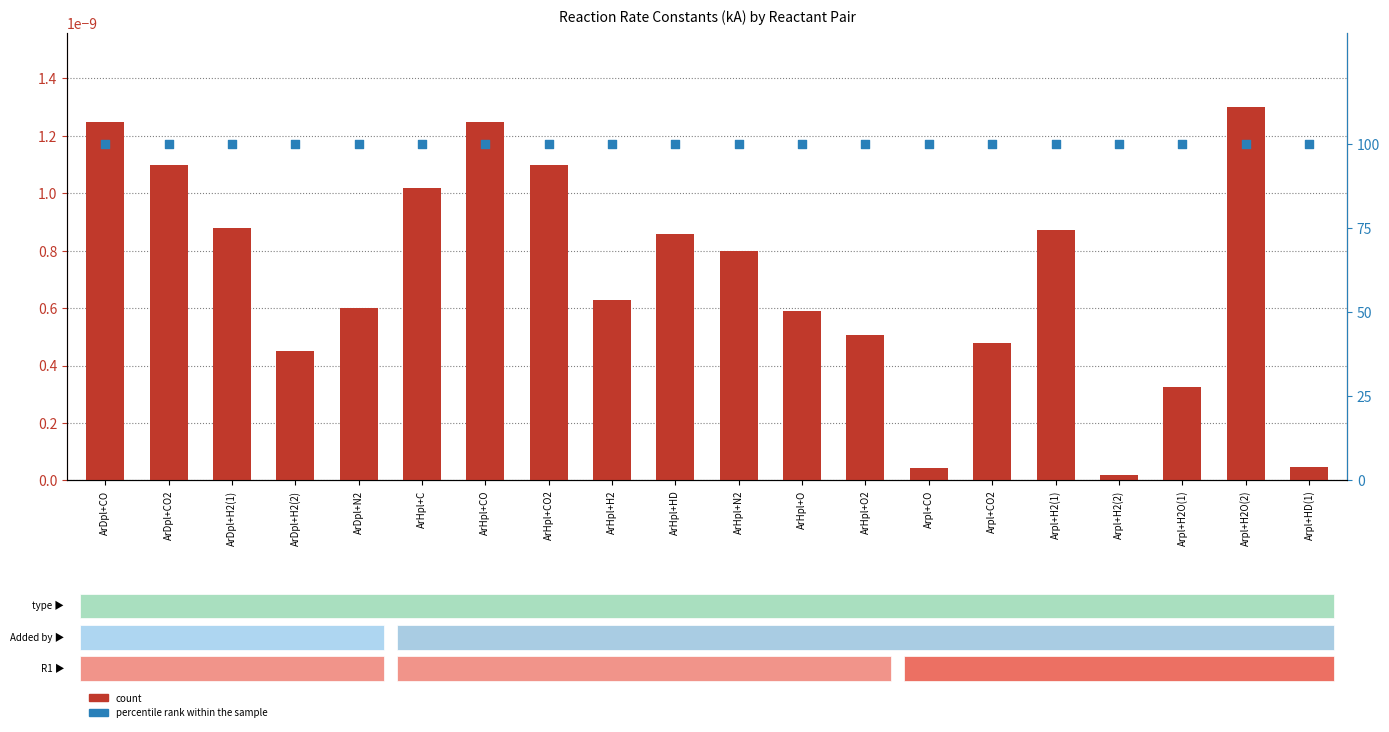

Which series has the widest spread of Y values?

count